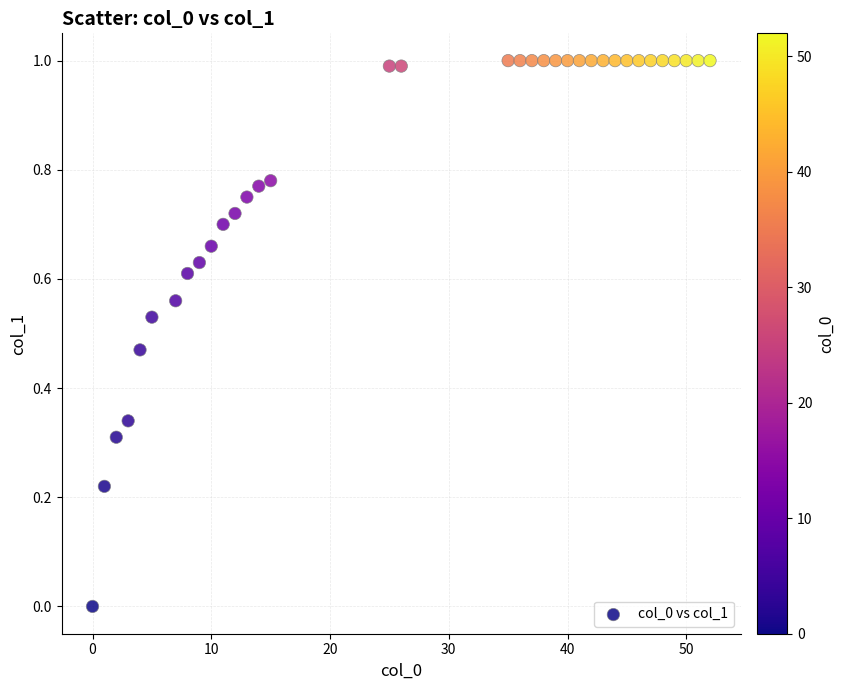

What is the range of Y values (max minus min)?

1.0